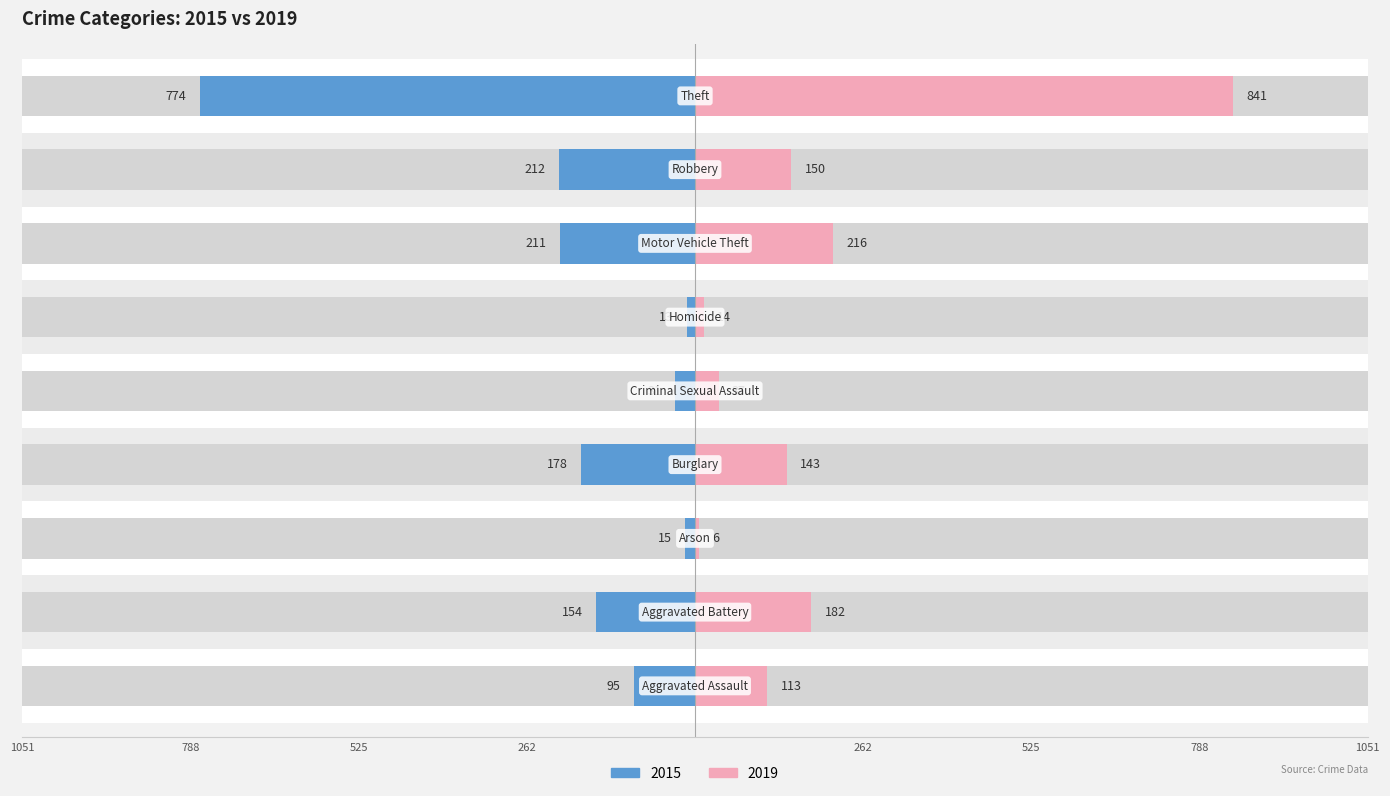

What are all the series names shown in the legend?

2015, 2019